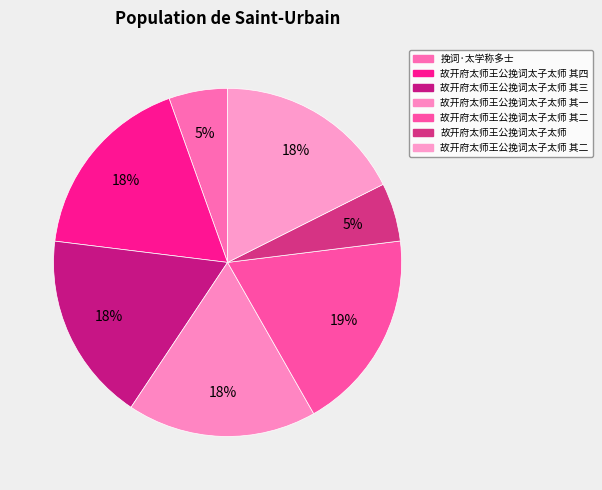

How many slices are in this pie chart?

7